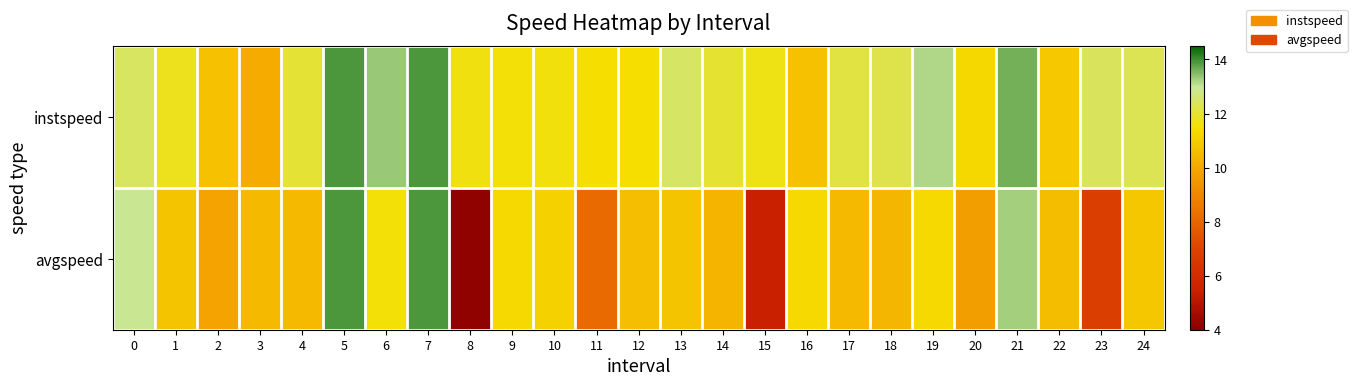

Which series has the largest total across all categories?

instspeed